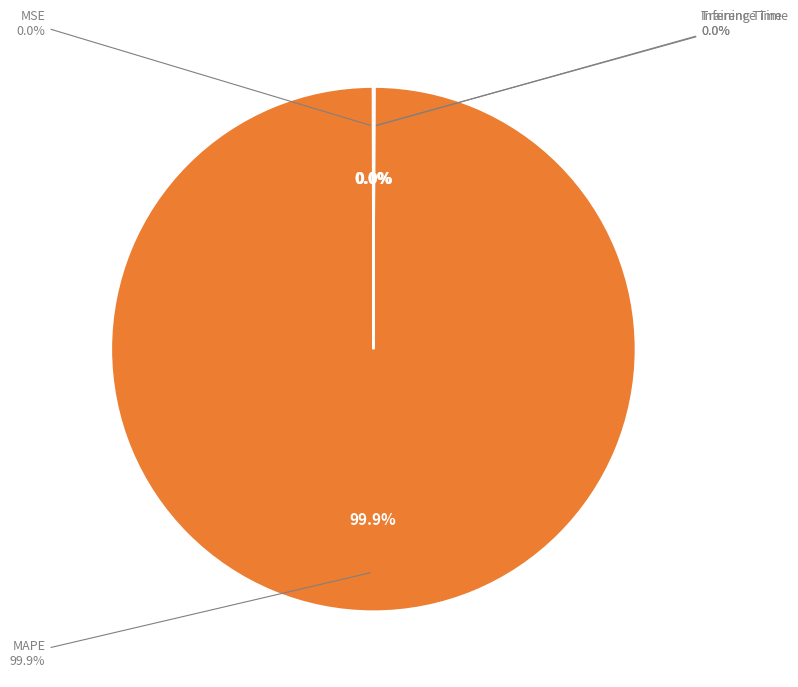

Is there a majority slice in this chart?

Yes